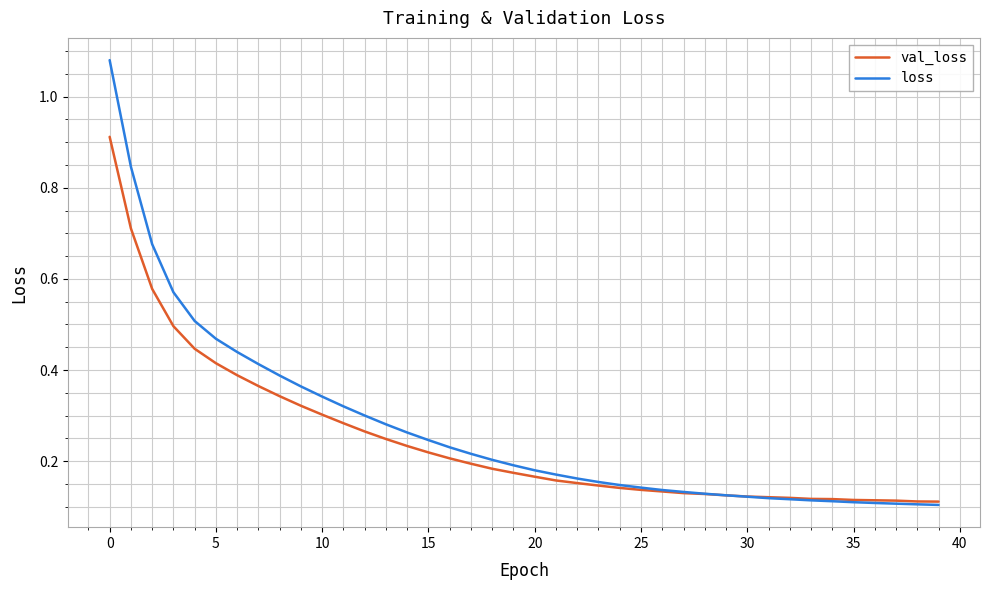

What are all the series names shown in the legend?

val_loss, loss